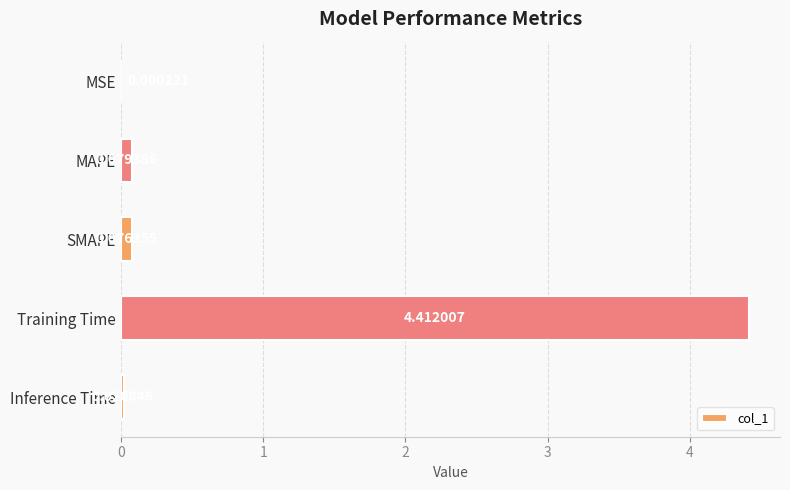

What is the sum of all values?

4.6